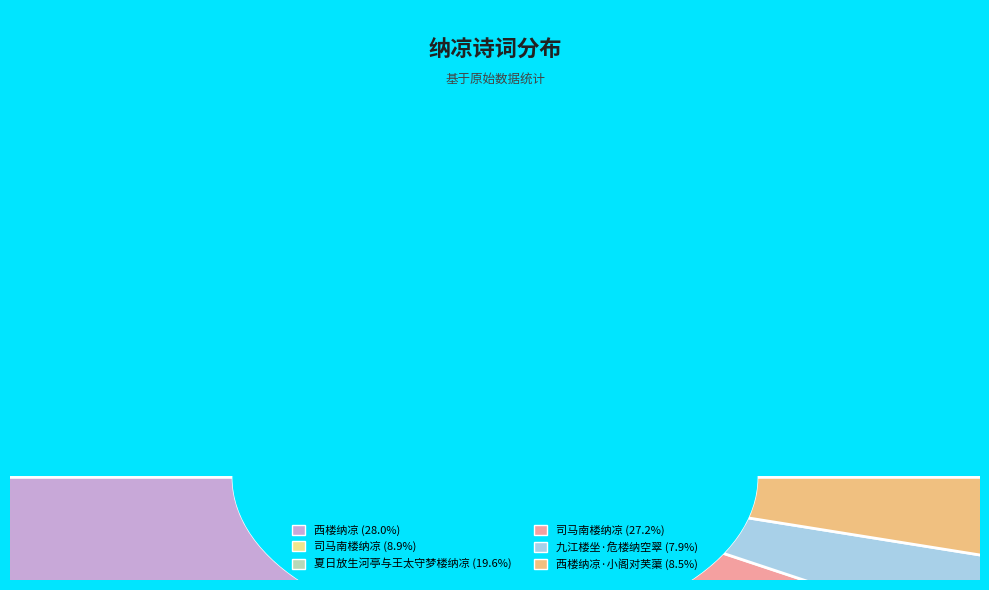

Is 司马南楼纳凉 the majority of the pie?

No